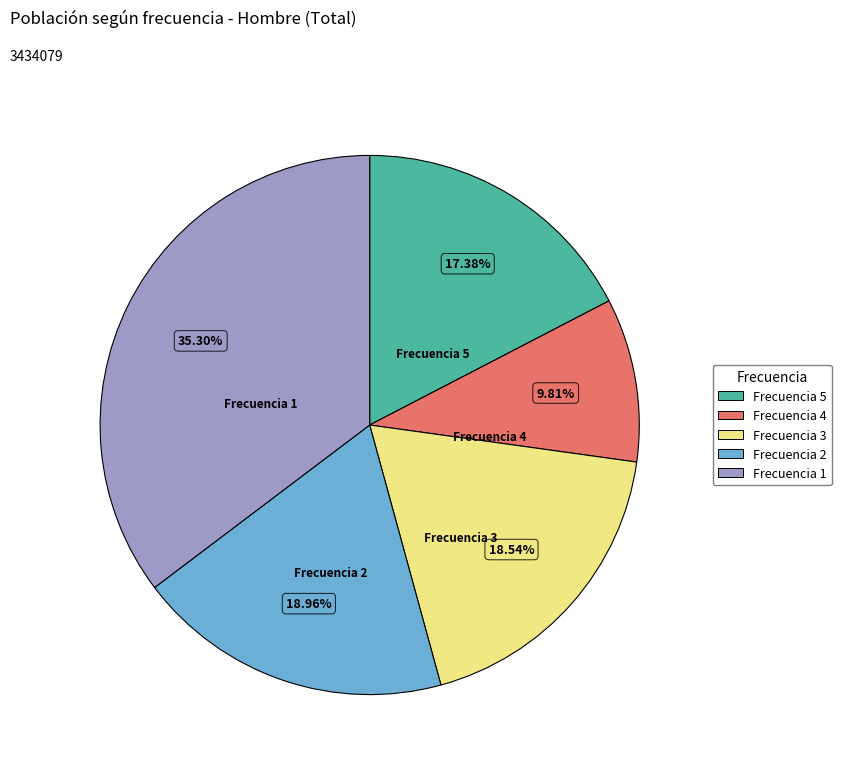

Does any single category account for the majority?

No